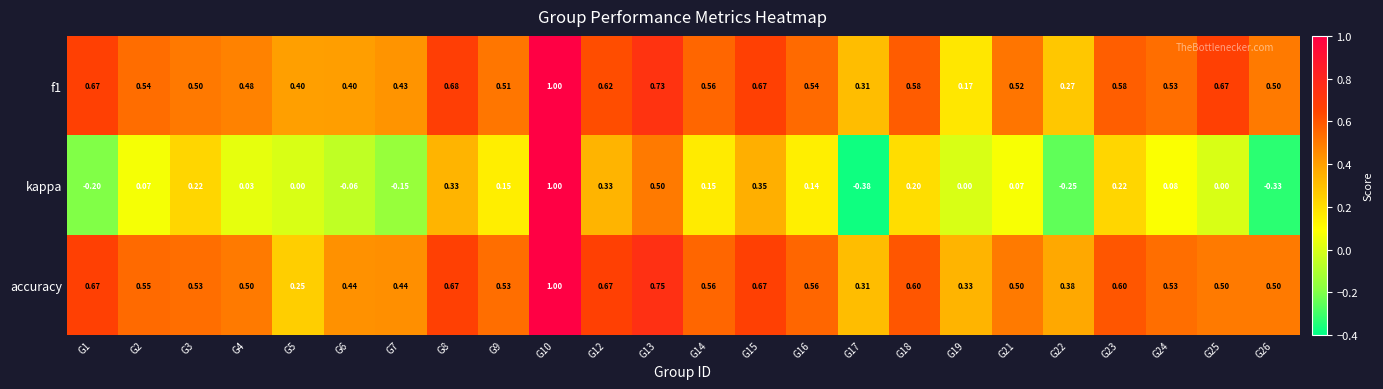

Which series has the largest range (max minus min)?

kappa